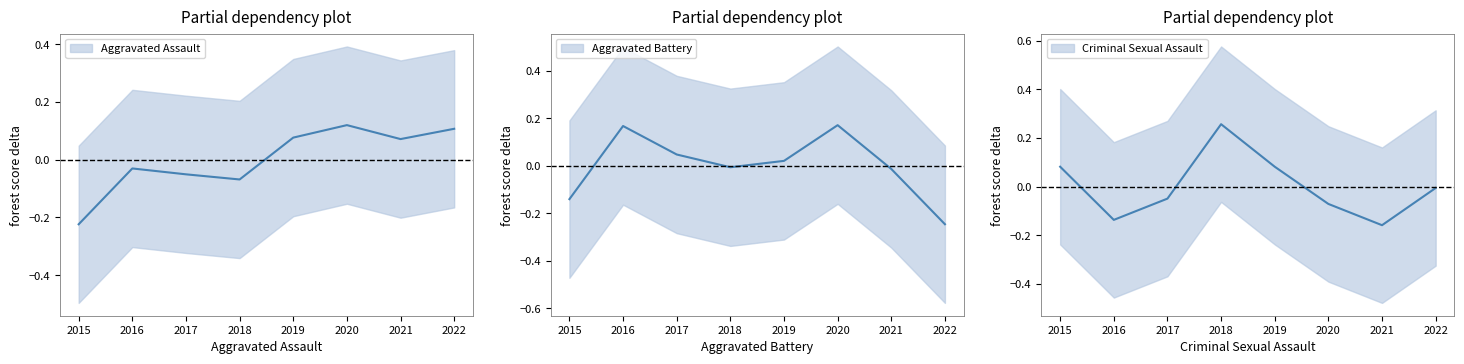

The value of Aggravated Battery at 2022 is -0.1. True or false?

False